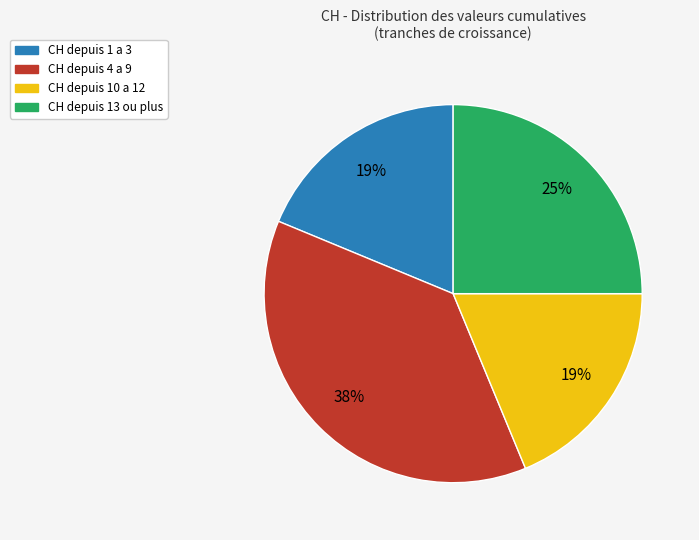

What is the largest slice in the pie chart?

CH depuis 4 a 9